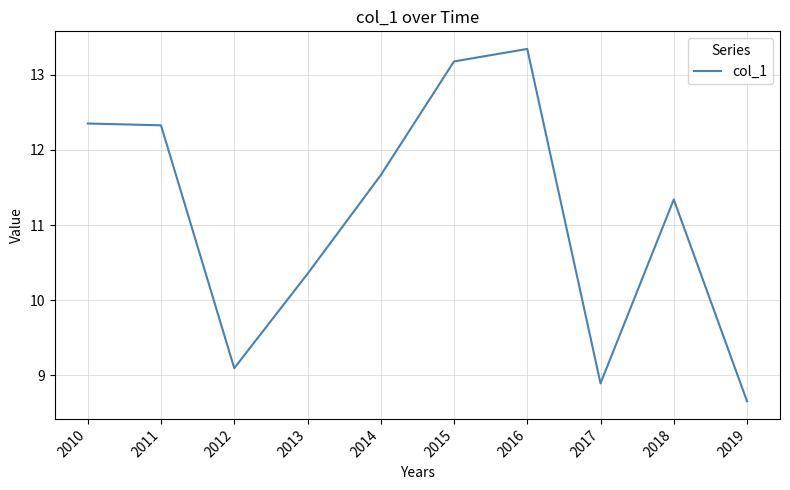

What is the minimum value shown in the chart?

8.7